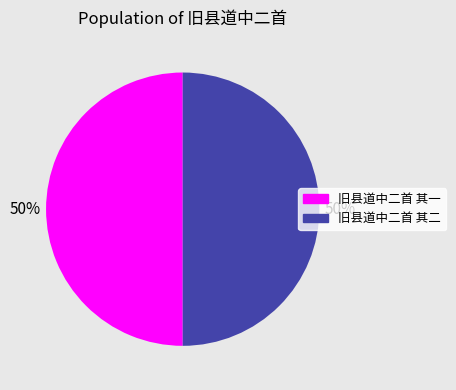

The 旧县道中二首 其一 slice represents 50% of the pie. True or false?

True